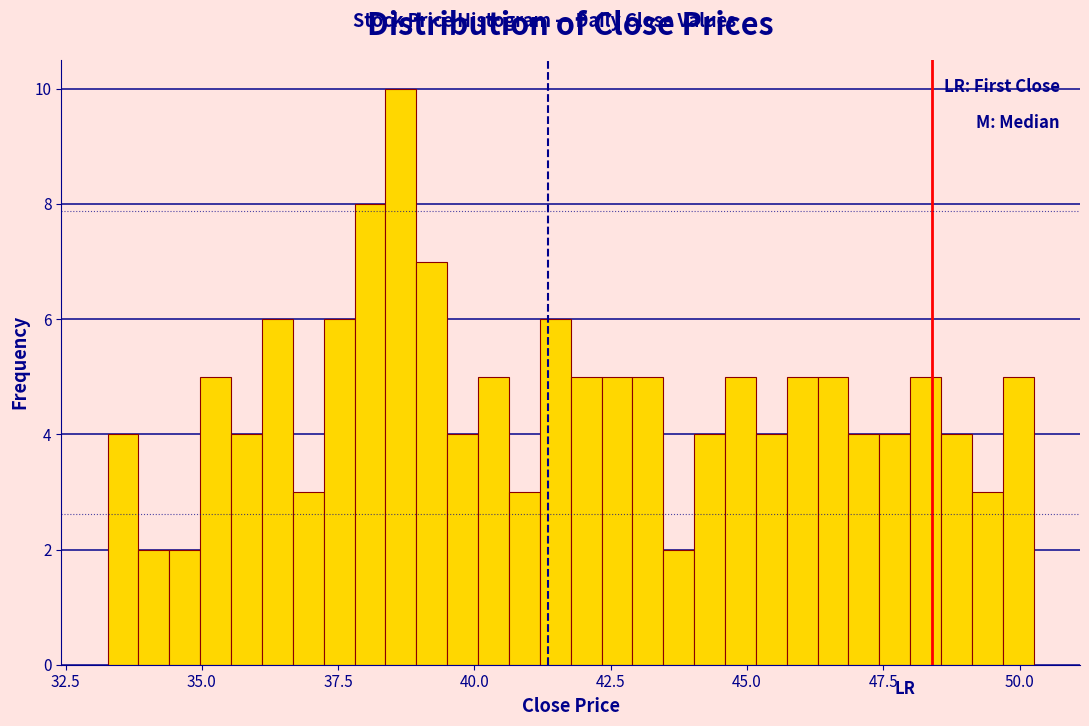

Around what value on the x-axis is the tallest bar? Give the approximate position of its centre, as read against the axis.

38.5